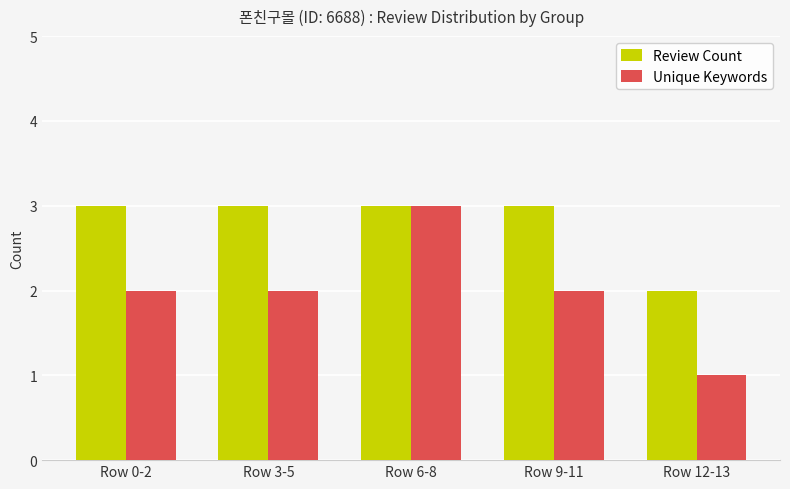

What position from the right is Row 0-2?

5